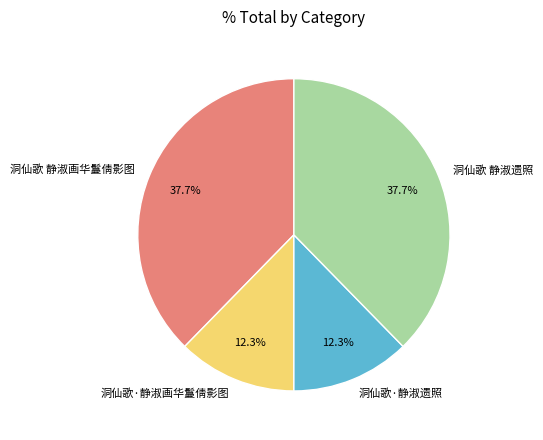

Is 洞仙歌·静淑遗照 the majority of the pie?

No